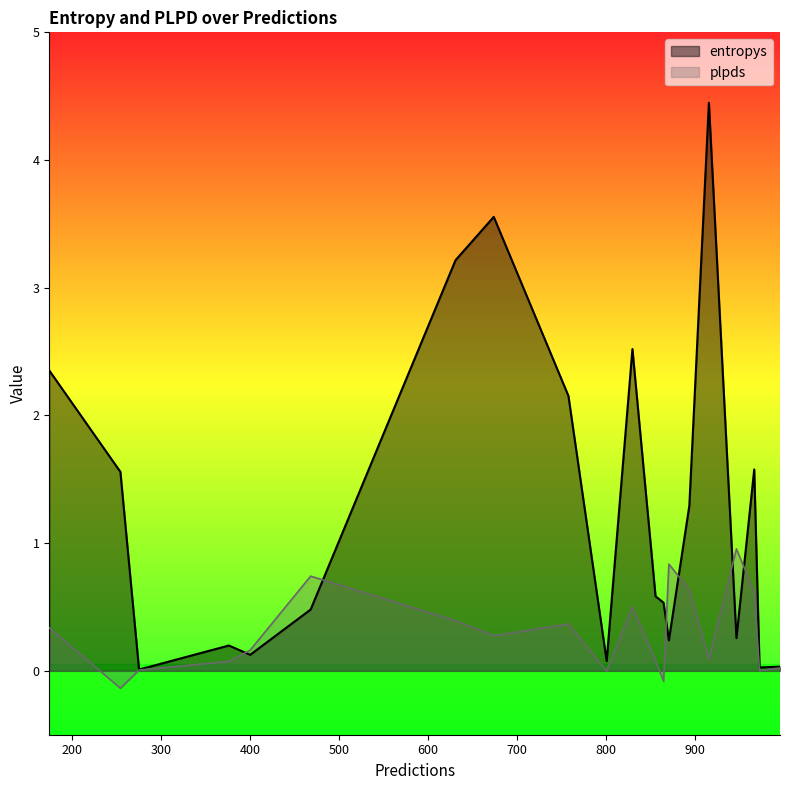

What is the spread (max minus min) of values at 174?

2.0